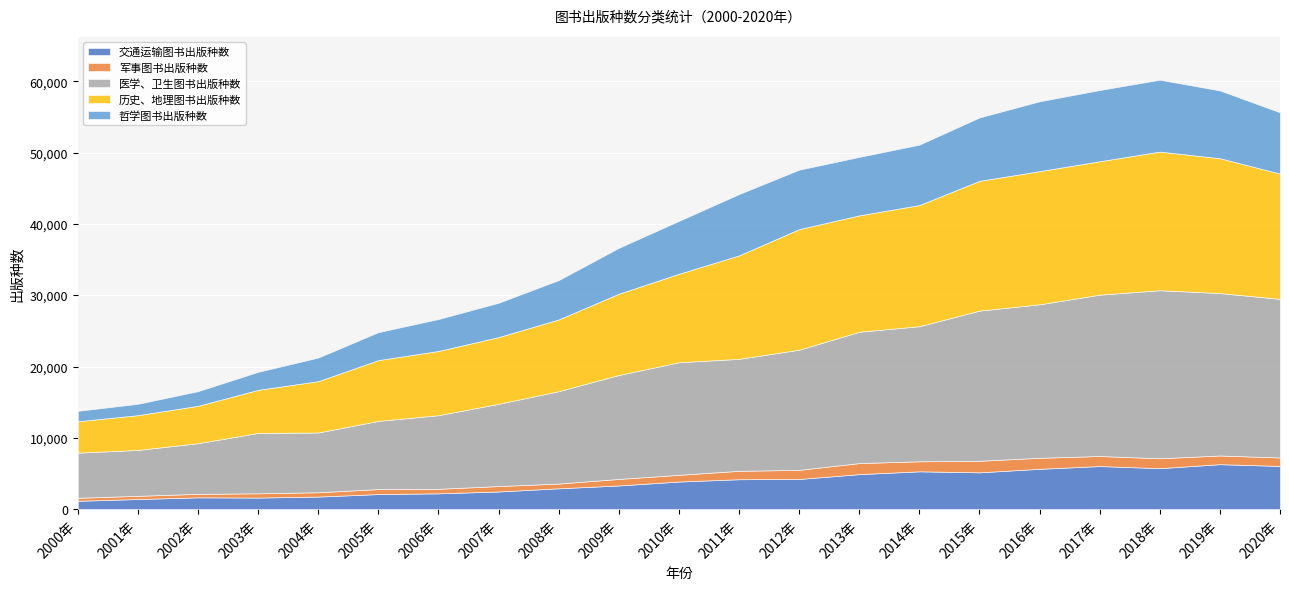

True or false: 历史、地理图书出版种数 has more than 1 points higher than both neighbors.

True